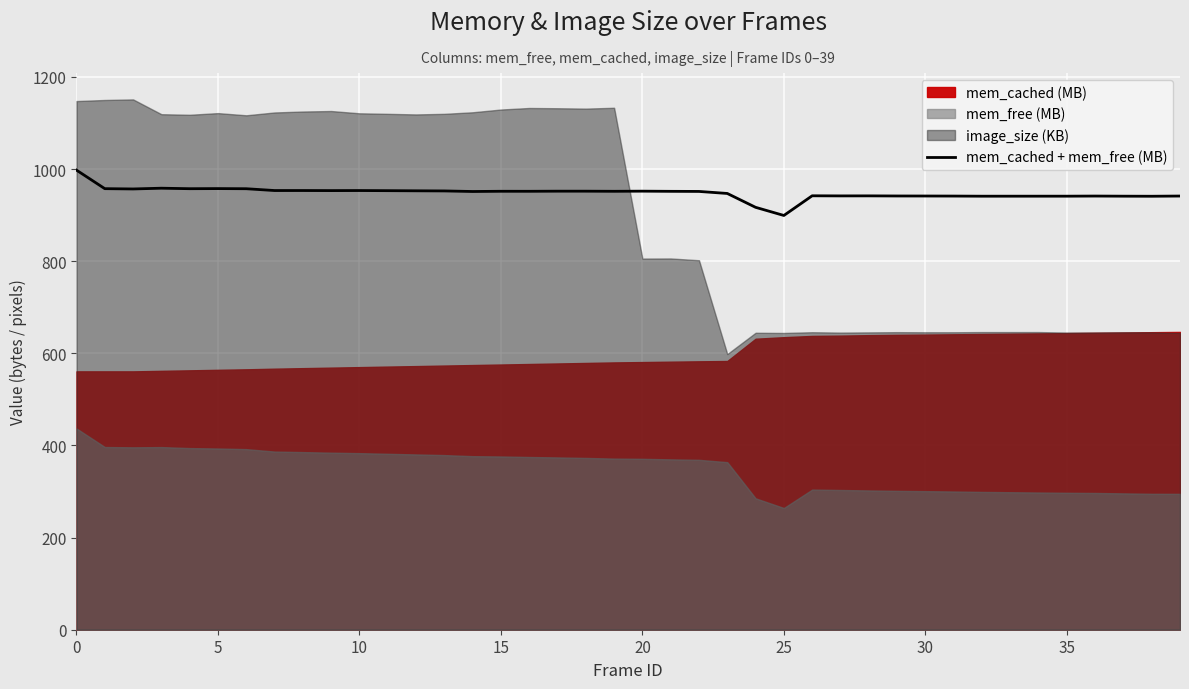

How many lines are shown in the chart?

1